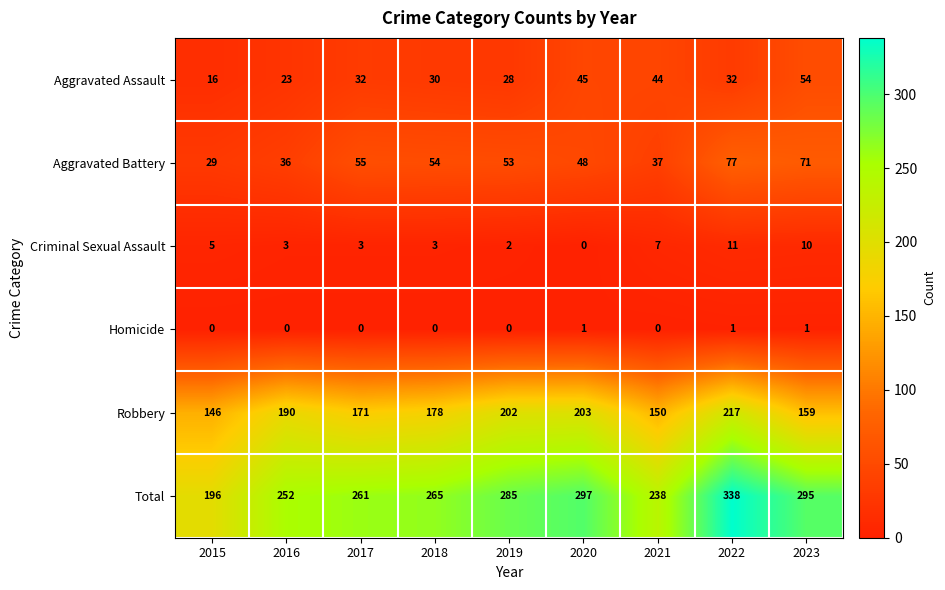

What is the approximate value of Aggravated Assault at 2020, to the nearest 5?

45